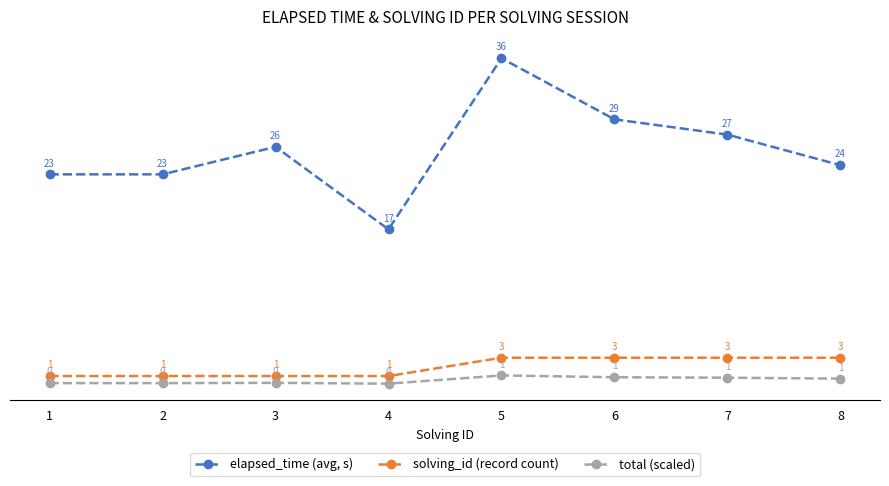

The value of solving_id (record count) at 5 is 3.0. True or false?

True